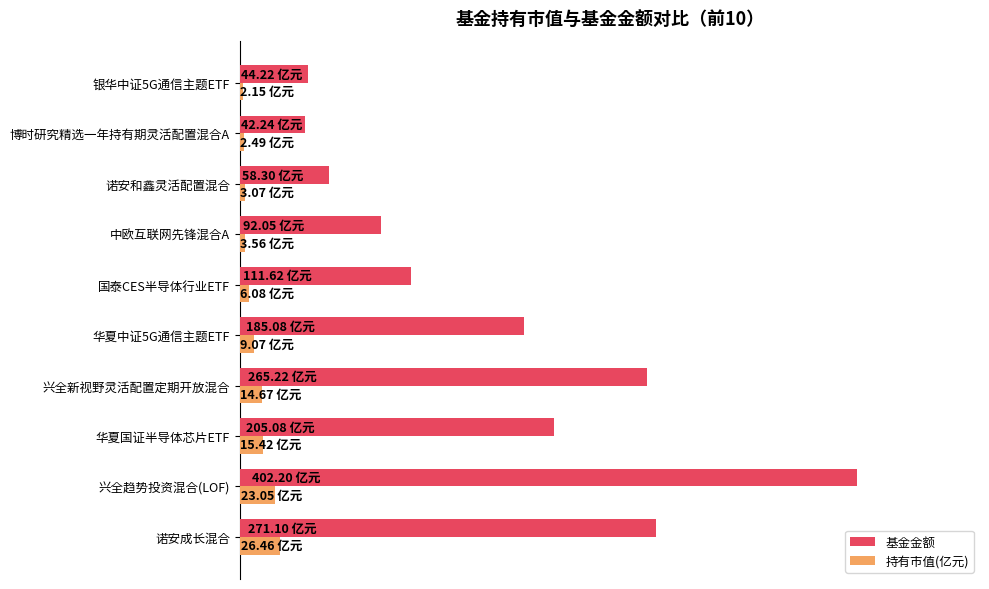

Which series has the largest total across all categories?

基金金额